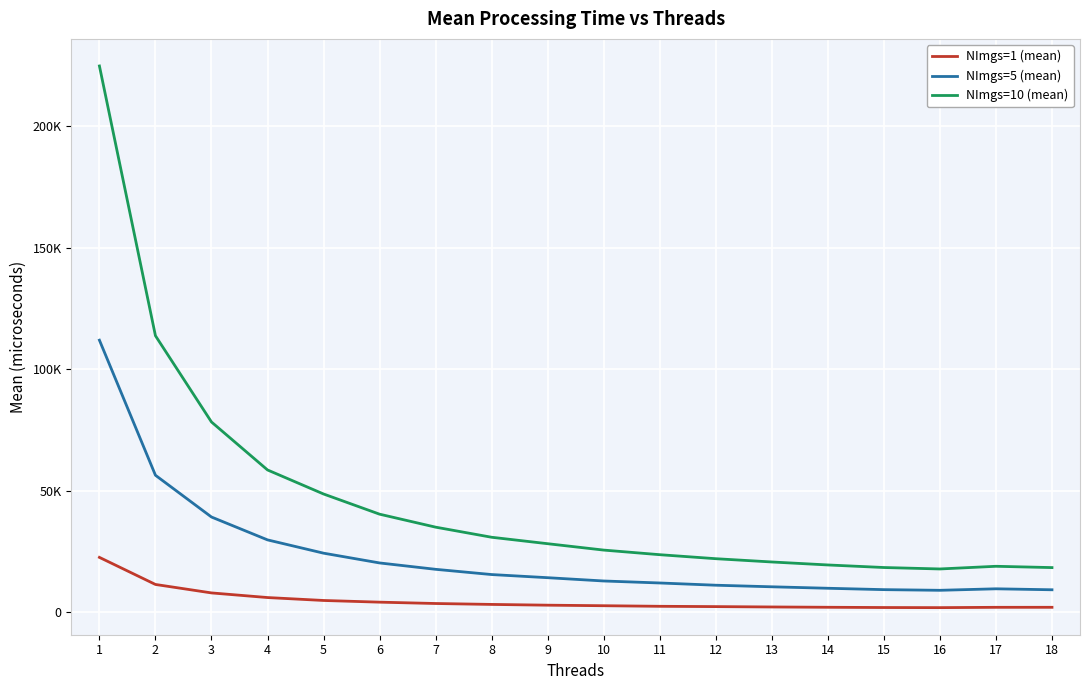

In NImgs=1 (mean), how many points are lower than both neighbors (excluding endpoints)?

1